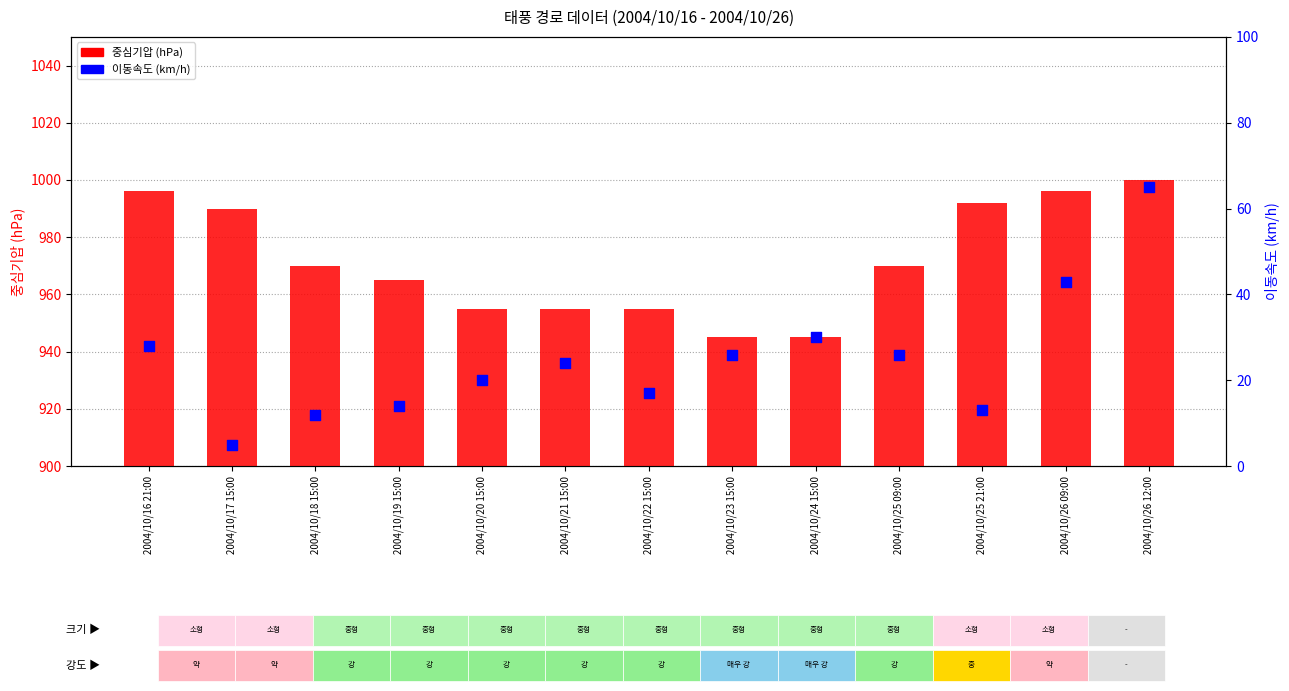

At how many categories does at least one series exceed 910?

13